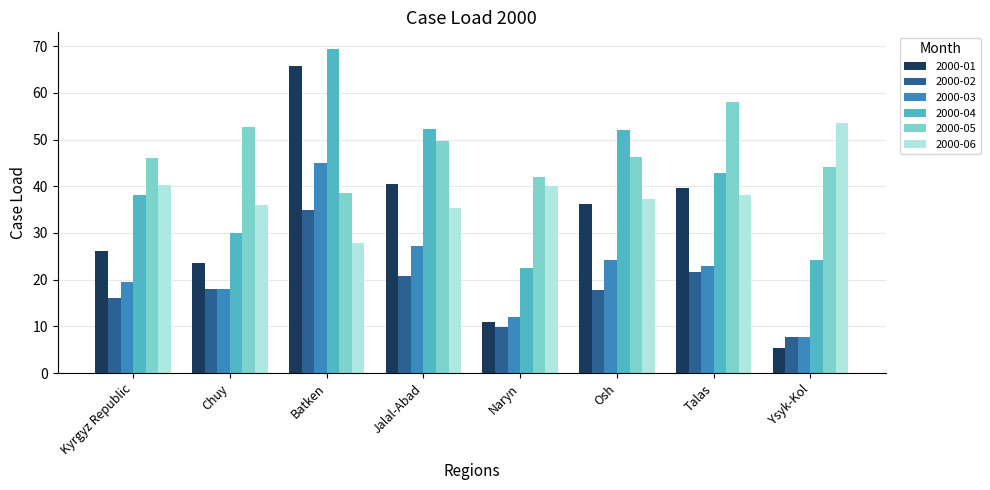

At how many categories does at least one series exceed 5?

8